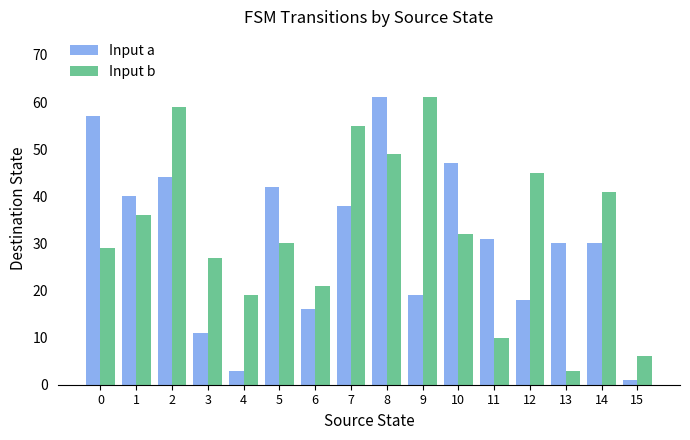

What is the lowest value of the Input a series?

1